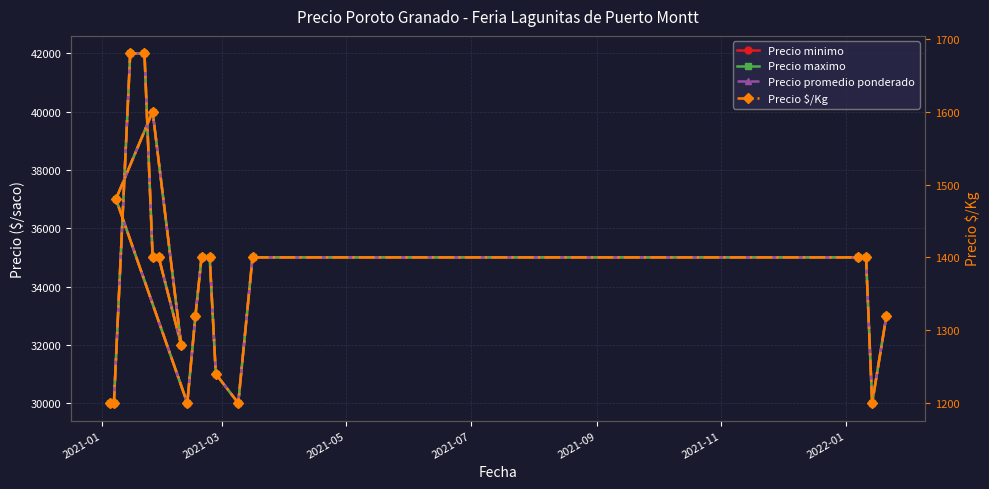

What is the smallest value displayed?

1200